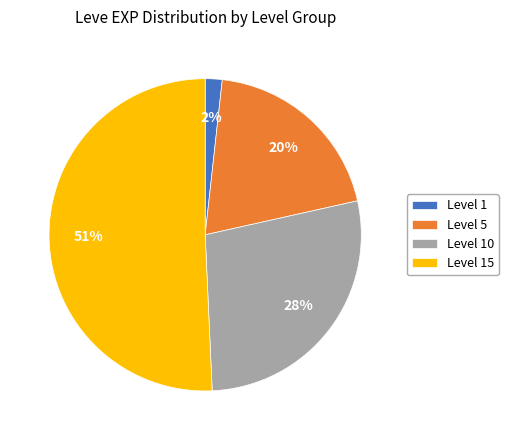

To the nearest percent, what portion does Level 5 represent?

20%